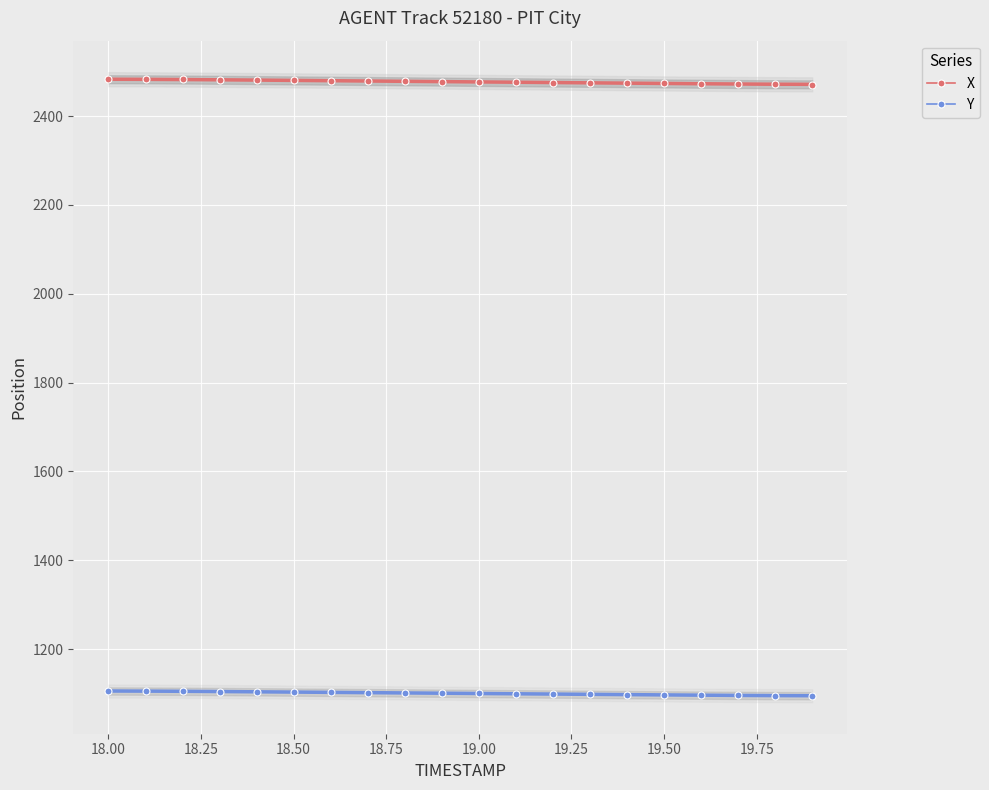

At how many categories does at least one series exceed 1996?

20